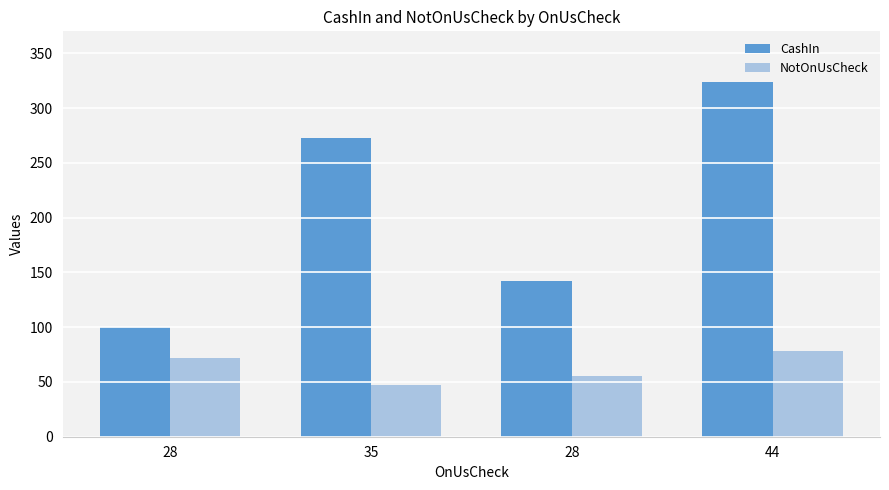

How many values in the CashIn series are below 273?

2